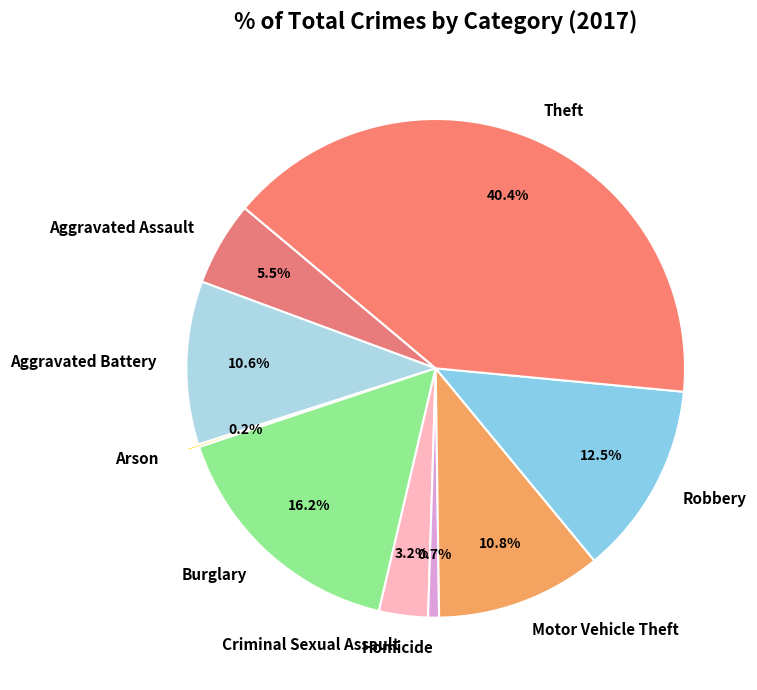

To the nearest percent, what is the combined percentage of Motor Vehicle Theft and Criminal Sexual Assault?

14%